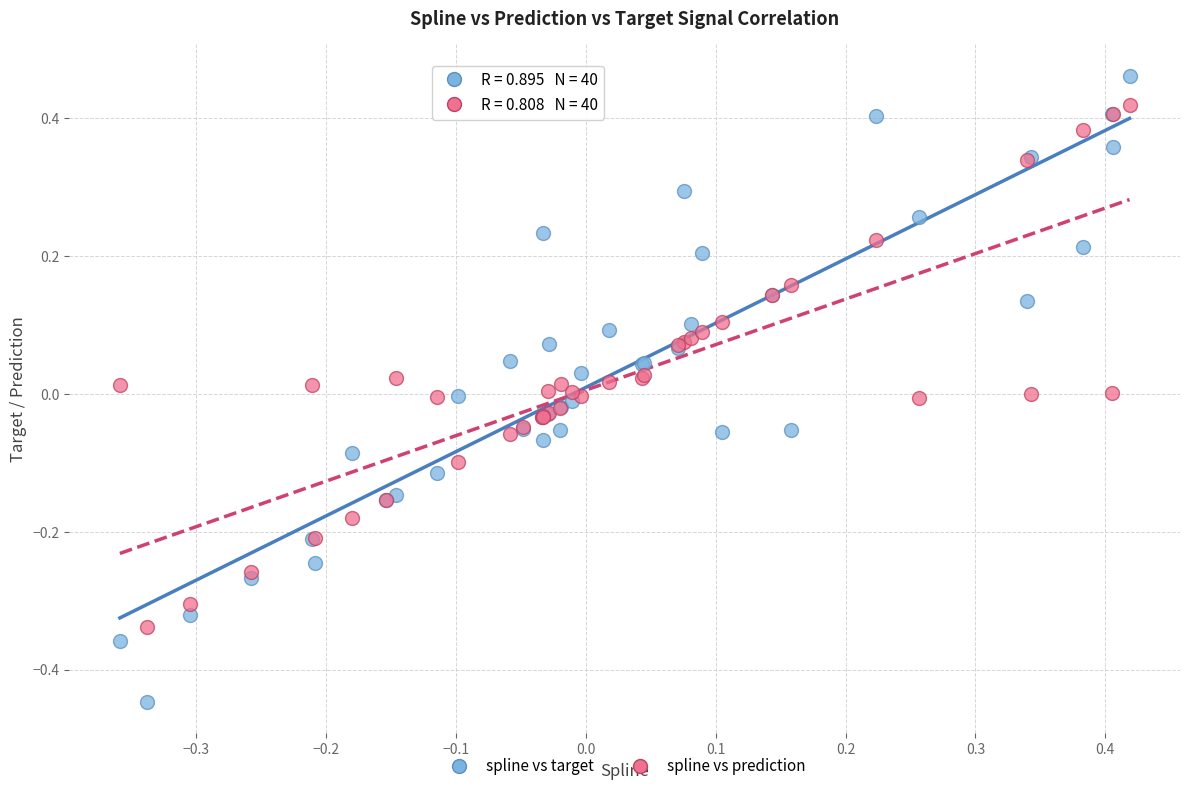

What are all the series names shown in the legend?

spline vs target, spline vs prediction